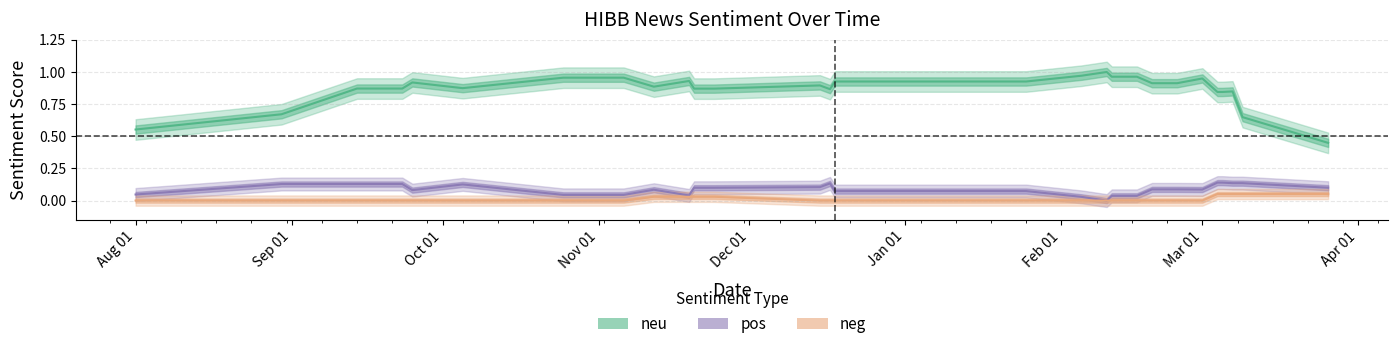

True or false: neg has more than 1 interior local peaks.

True